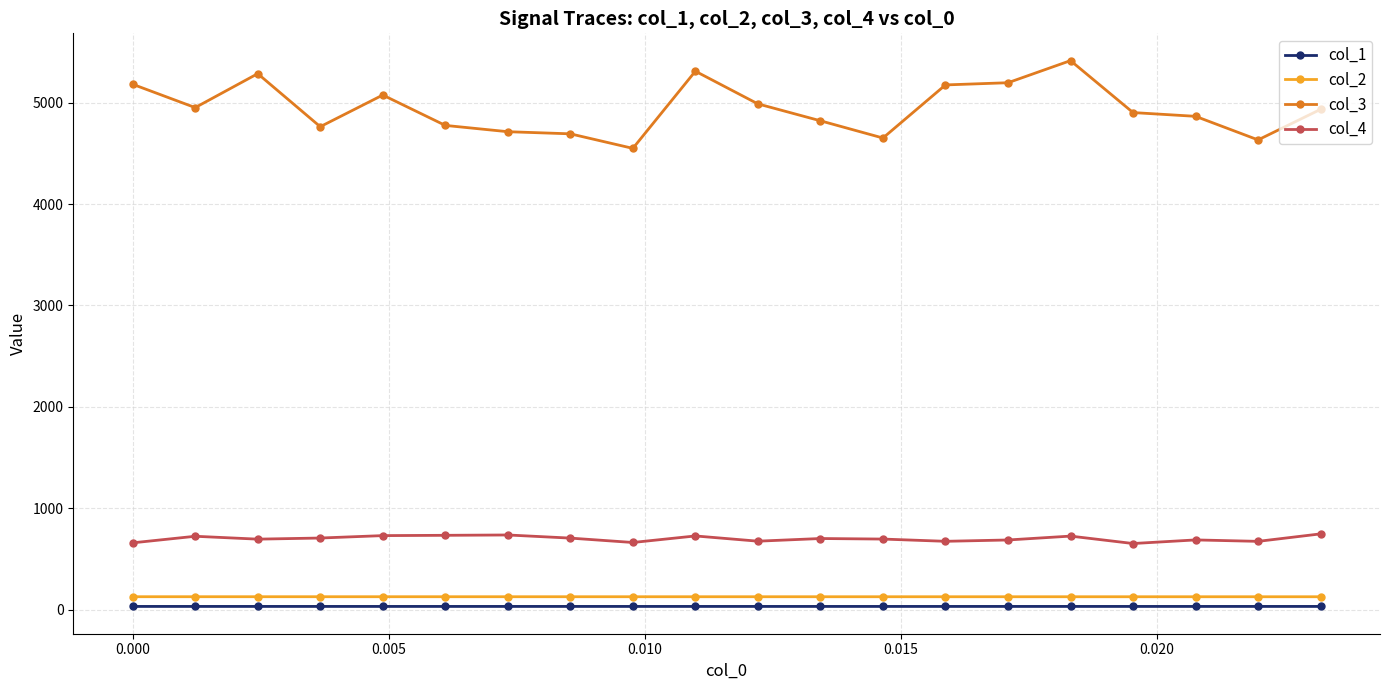

True or false: col_1 has more than 2 points higher than both neighbors.

True